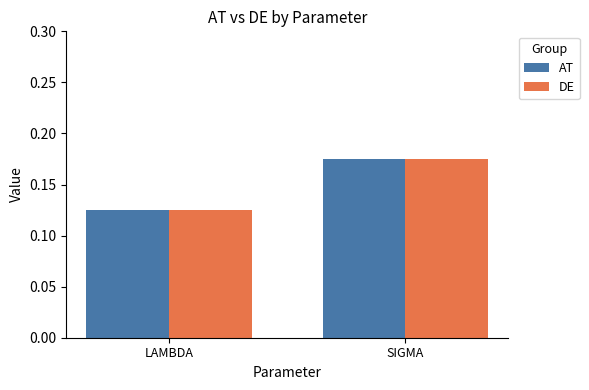

How many series are shown in this chart?

2